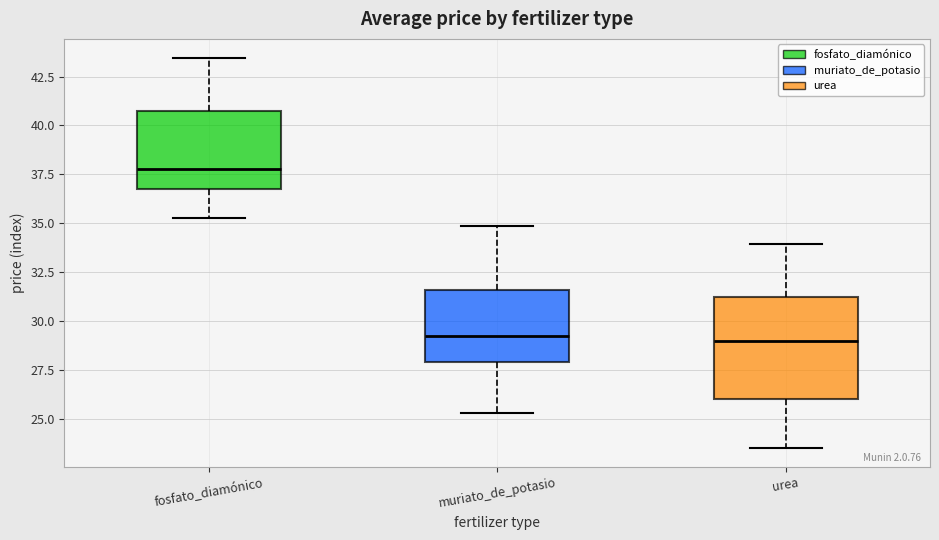

Reading left to right, transcribe this box plot: for each box, give where its median line is, the range the box spans, and where its two whiskers end, as read against the y-axis. The values are not printed on the chart, so give them approximately, as read against the axis.

fosfato_diamónico: median 38.0, box 37.0 to 40.5, whiskers 35.5 to 43.5
muriato_de_potasio: median 29.0, box 28.0 to 31.5, whiskers 25.5 to 35.0
urea: median 29.0, box 26.0 to 31.0, whiskers 23.5 to 34.0